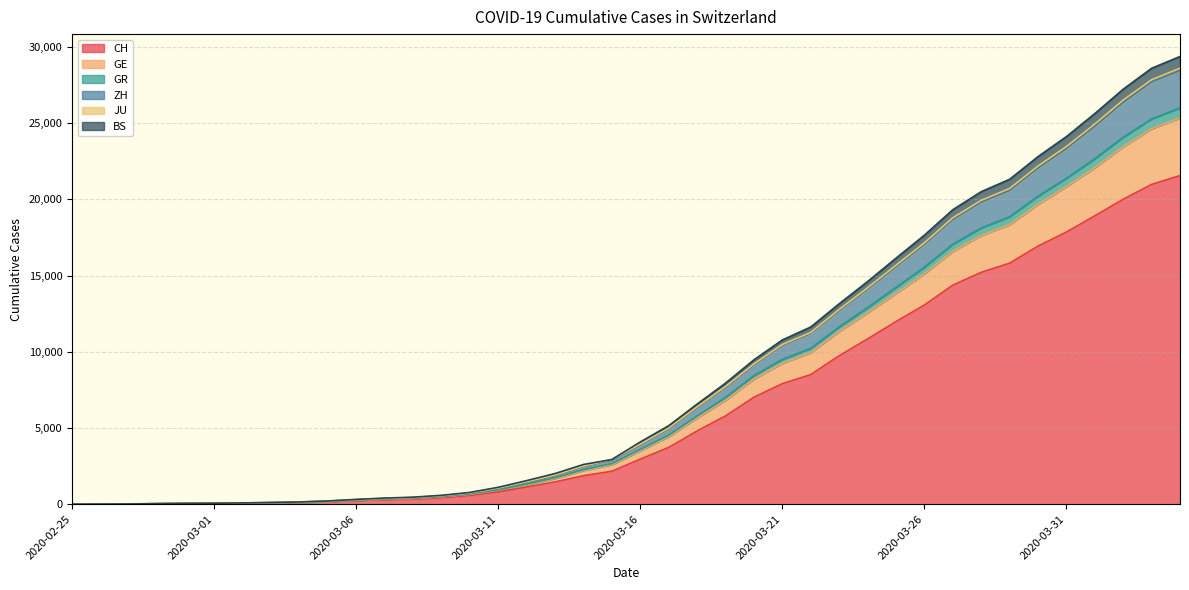

Reading left to right, list all the values displayed in this chart.

CH: 2020-02-25=0	2020-02-26=4	2020-02-27=8	2020-02-28=20	2020-02-29=30	2020-03-01=36	2020-03-02=50	2020-03-03=69	2020-03-04=97	2020-03-05=142	2020-03-06=219	2020-03-07=280	2020-03-08=327	2020-03-09=419	2020-03-10=569	2020-03-11=806	2020-03-12=1124	2020-03-13=1461	2020-03-14=1866	2020-03-15=2160	2020-03-16=2954	2020-03-17=3722	2020-03-18=4801	2020-03-19=5788	2020-03-20=7014	2020-03-21=7904	2020-03-22=8498	2020-03-23=9735	2020-03-24=10838	2020-03-25=11975	2020-03-26=13064	2020-03-27=14367	2020-03-28=15207	2020-03-29=15809	2020-03-30=16928	2020-03-31=17852	2020-04-01=18915	2020-04-02=20005	2020-04-03=20978	2020-04-04=21554
GE: 2020-02-25=0	2020-02-26=5	2020-02-27=9	2020-02-28=25	2020-02-29=39	2020-03-01=46	2020-03-02=61	2020-03-03=83	2020-03-04=113	2020-03-05=162	2020-03-06=249	2020-03-07=323	2020-03-08=372	2020-03-09=479	2020-03-10=648	2020-03-11=919	2020-03-12=1278	2020-03-13=1686	2020-03-14=2213	2020-03-15=2590	2020-03-16=3505	2020-03-17=4427	2020-03-18=5658	2020-03-19=6823	2020-03-20=8218	2020-03-21=9246	2020-03-22=9943	2020-03-23=11335	2020-03-24=12555	2020-03-25=13831	2020-03-26=15121	2020-03-27=16582	2020-03-28=17626	2020-03-29=18339	2020-03-30=19671	2020-03-31=20836	2020-04-01=22075	2020-04-02=23450	2020-04-03=24628	2020-04-04=25342
GR: 2020-02-25=0	2020-02-26=7	2020-02-27=15	2020-02-28=35	2020-02-29=53	2020-03-01=61	2020-03-02=82	2020-03-03=110	2020-03-04=145	2020-03-05=211	2020-03-06=313	2020-03-07=400	2020-03-08=459	2020-03-09=581	2020-03-10=772	2020-03-11=1107	2020-03-12=1546	2020-03-13=2011	2020-03-14=2605	2020-03-15=2930	2020-03-16=4083	2020-03-17=5150	2020-03-18=6567	2020-03-19=7940	2020-03-20=9469	2020-03-21=10774	2020-03-22=11622	2020-03-23=13145	2020-03-24=14603	2020-03-25=16135	2020-03-26=17644	2020-03-27=19316	2020-03-28=20499	2020-03-29=21312	2020-03-30=22799	2020-03-31=24112	2020-04-01=25624	2020-04-02=27224	2020-04-03=28597	2020-04-04=29370
ZH: 2020-02-25=0	2020-02-26=7	2020-02-27=13	2020-02-28=33	2020-02-29=51	2020-03-01=59	2020-03-02=80	2020-03-03=105	2020-03-04=140	2020-03-05=199	2020-03-06=294	2020-03-07=374	2020-03-08=430	2020-03-09=546	2020-03-10=732	2020-03-11=1051	2020-03-12=1461	2020-03-13=1902	2020-03-14=2487	2020-03-15=2911	2020-03-16=3915	2020-03-17=4957	2020-03-18=6354	2020-03-19=7684	2020-03-20=9155	2020-03-21=10423	2020-03-22=11205	2020-03-23=12702	2020-03-24=14111	2020-03-25=15581	2020-03-26=17043	2020-03-27=18672	2020-03-28=19811	2020-03-29=20580	2020-03-30=22054	2020-03-31=23319	2020-04-01=24792	2020-04-02=26361	2020-04-03=27694	2020-04-04=28449
JU: 2020-02-25=0	2020-02-26=7	2020-02-27=11	2020-02-28=31	2020-02-29=45	2020-03-01=52	2020-03-02=70	2020-03-03=92	2020-03-04=125	2020-03-05=176	2020-03-06=265	2020-03-07=340	2020-03-08=390	2020-03-09=497	2020-03-10=670	2020-03-11=950	2020-03-12=1321	2020-03-13=1739	2020-03-14=2269	2020-03-15=2661	2020-03-16=3589	2020-03-17=4528	2020-03-18=5786	2020-03-19=7005	2020-03-20=8444	2020-03-21=9504	2020-03-22=10227	2020-03-23=11635	2020-03-24=12898	2020-03-25=14224	2020-03-26=15554	2020-03-27=17056	2020-03-28=18121	2020-03-29=18858	2020-03-30=20206	2020-03-31=21383	2020-04-01=22667	2020-04-02=24072	2020-04-03=25277	2020-04-04=25999
BS: 2020-02-25=0	2020-02-26=7	2020-02-27=14	2020-02-28=34	2020-02-29=52	2020-03-01=60	2020-03-02=81	2020-03-03=107	2020-03-04=142	2020-03-05=203	2020-03-06=298	2020-03-07=379	2020-03-08=435	2020-03-09=553	2020-03-10=739	2020-03-11=1058	2020-03-12=1473	2020-03-13=1919	2020-03-14=2505	2020-03-15=2930	2020-03-16=3940	2020-03-17=4986	2020-03-18=6386	2020-03-19=7720	2020-03-20=9199	2020-03-21=10477	2020-03-22=11266	2020-03-23=12771	2020-03-24=14193	2020-03-25=15673	2020-03-26=17143	2020-03-27=18786	2020-03-28=19930	2020-03-29=20707	2020-03-30=22182	2020-03-31=23459	2020-04-01=24937	2020-04-02=26510	2020-04-03=27843	2020-04-04=28603